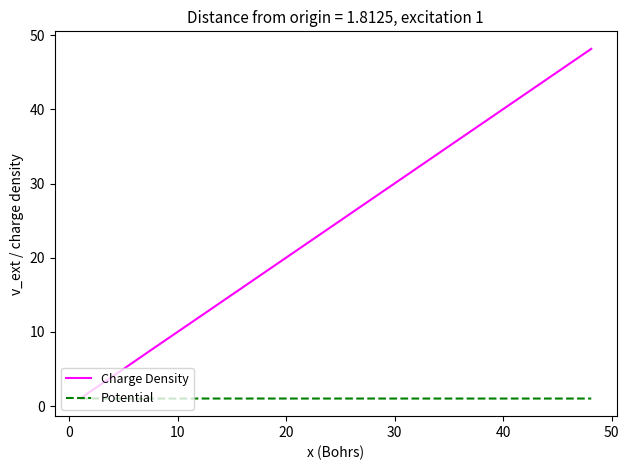

List the series in order of their overall mean, lowest first.

Potential, Charge Density